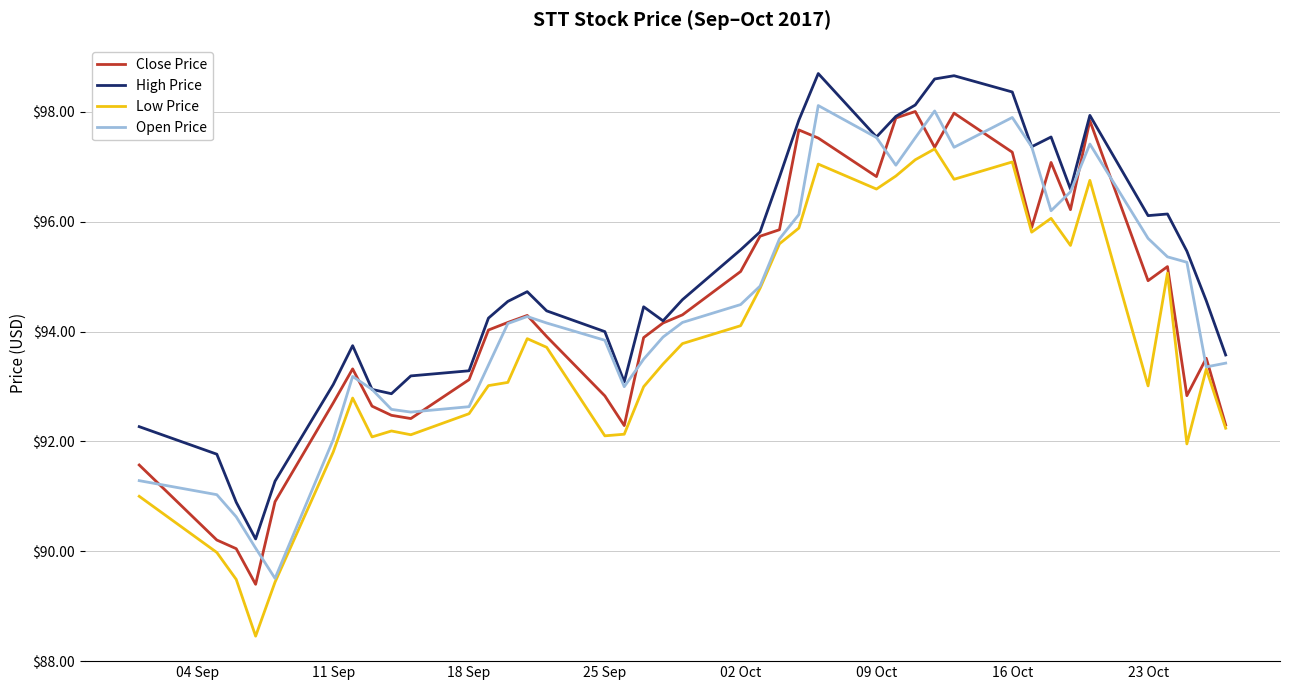

What is the maximum value for High Price?

98.7